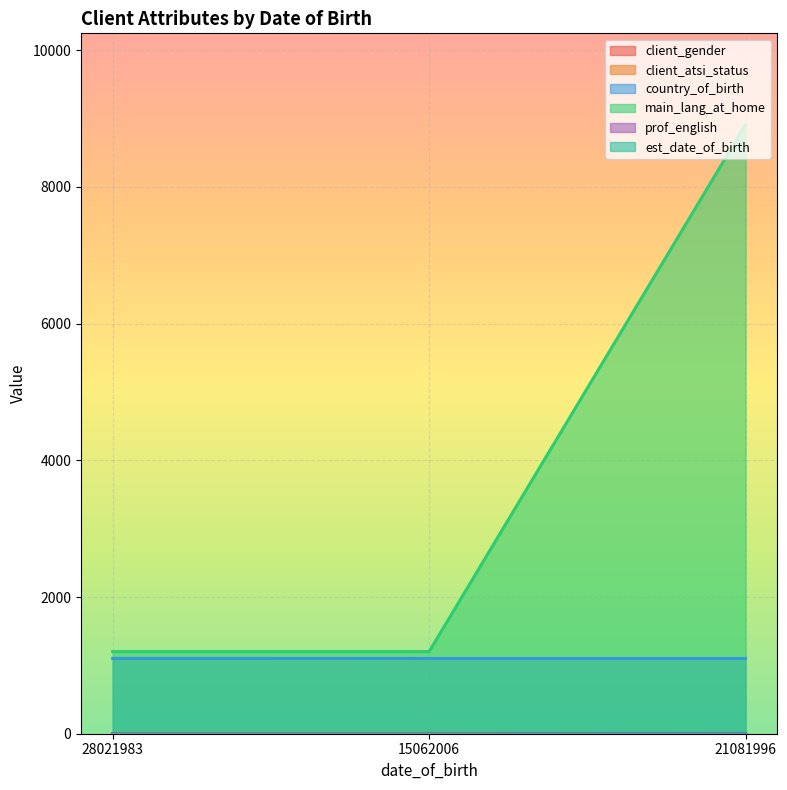

True or false: client_gender has a value of 2 at 21081996.

False